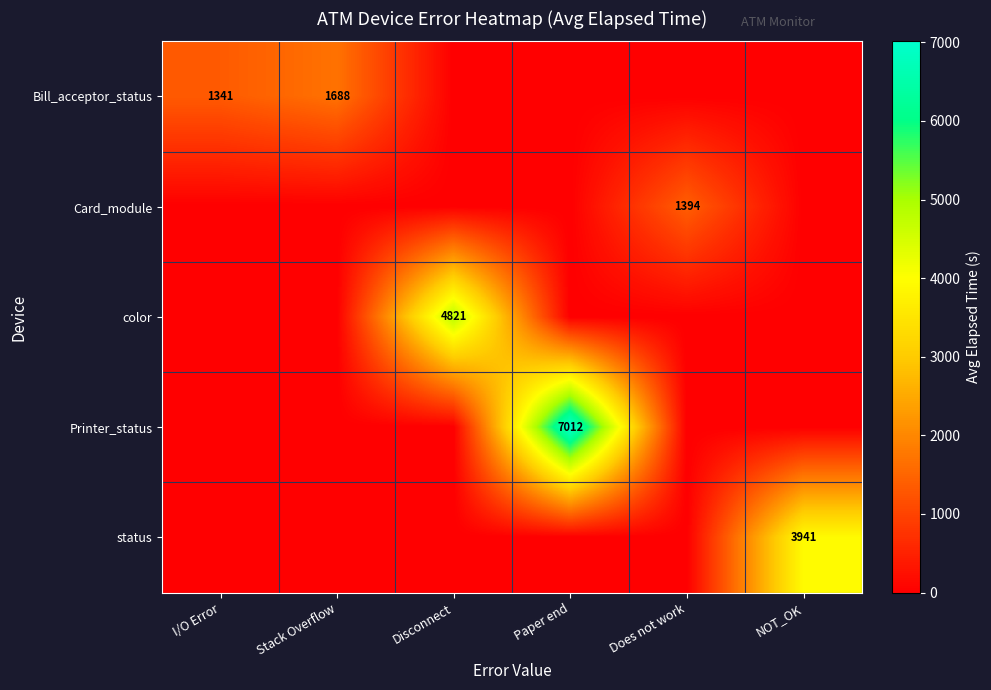

Is it true that Printer_status equals 11865 at Paper end?

False